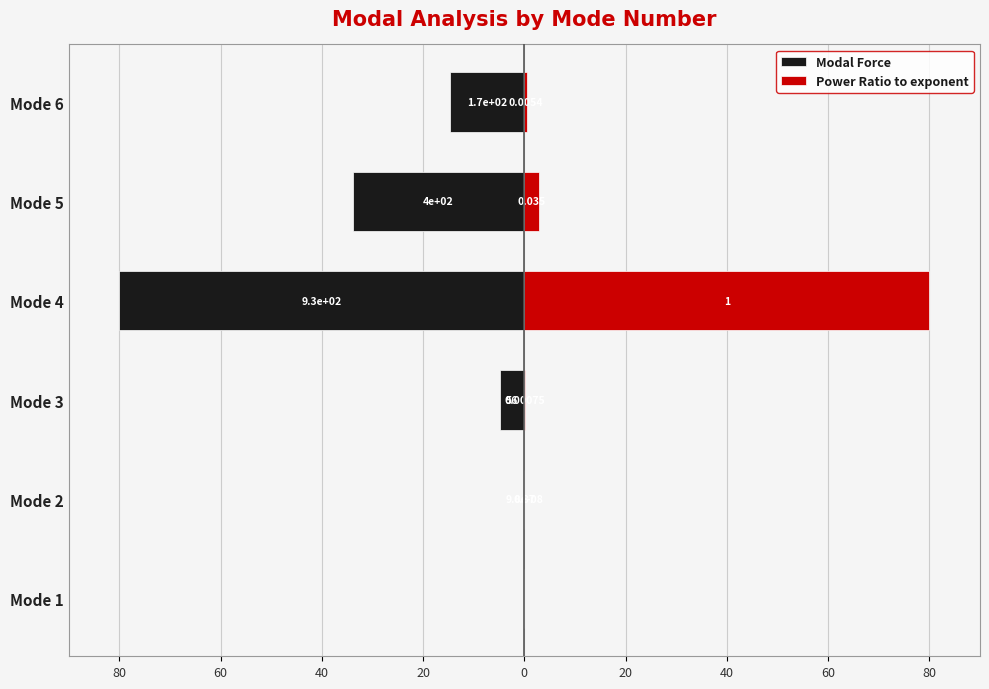

List the series in order of their peak value, highest first.

Power Ratio to exponent, Modal Force